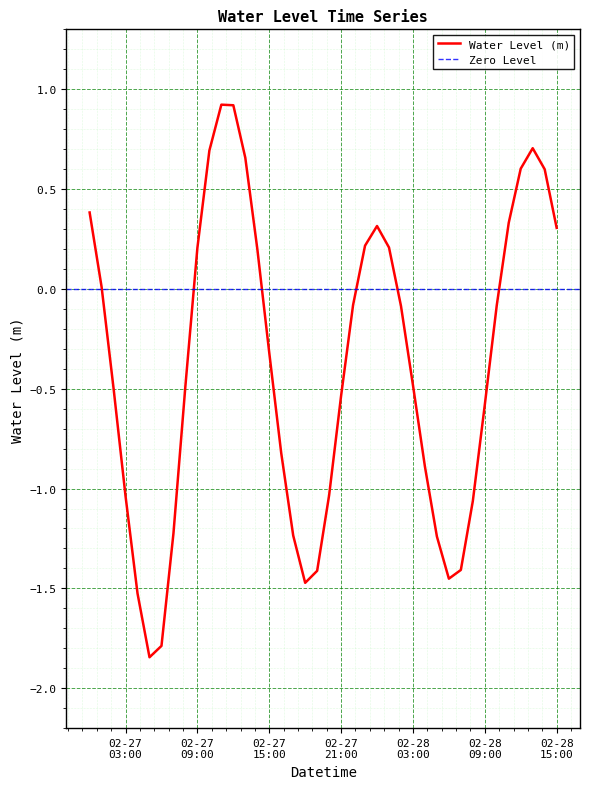

Reading left to right, what are all the values shown in this chart?

0.4	0.0	-0.5	-1.0	-1.5	-1.8	-1.8	-1.2	-0.5	0.2	0.7	0.9	0.9	0.7	0.2	-0.3	-0.8	-1.2	-1.5	-1.4	-1.0	-0.5	-0.1	0.2	0.3	0.2	-0.1	-0.5	-0.9	-1.2	-1.5	-1.4	-1.1	-0.6	-0.1	0.3	0.6	0.7	0.6	0.3